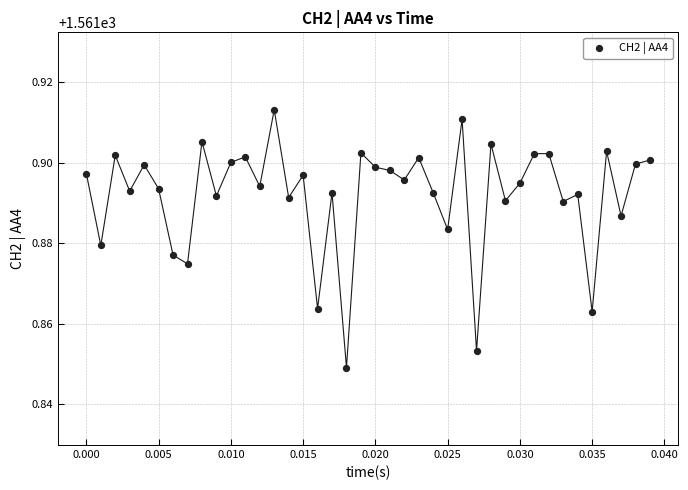

How many points are shown in the scatter plot?

40